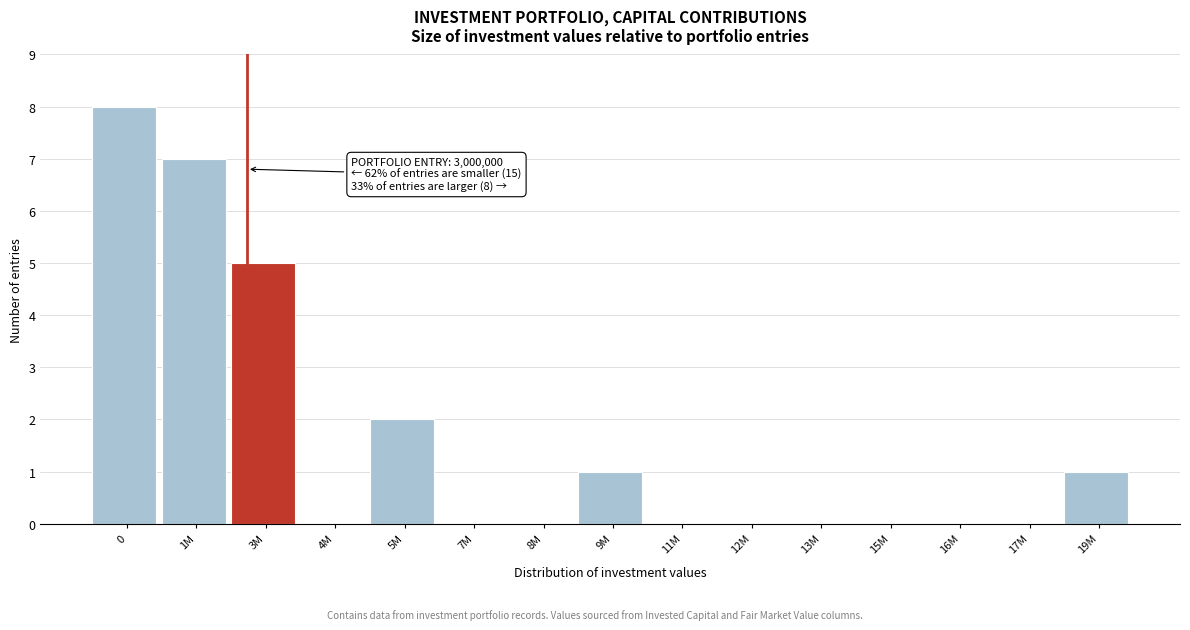

Reading right to left, list all the values displayed in this chart.

19M=1	17M=0	16M=0	15M=0	13M=0	12M=0	11M=0	9M=1	8M=0	7M=0	5M=2	4M=0	3M=5	1M=7	0=8